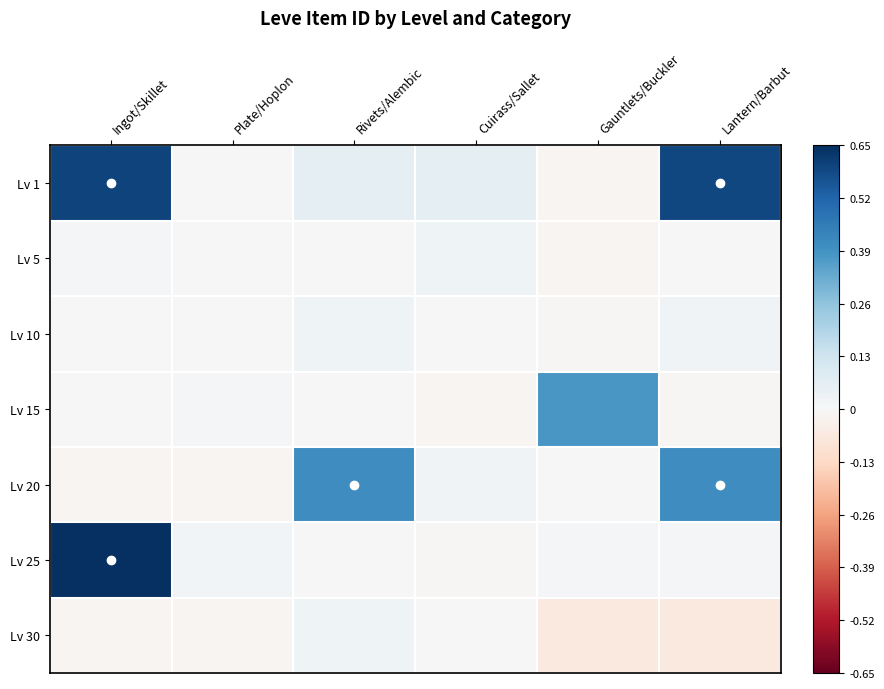

Reading left to right, list all the values displayed in this chart.

Lv 1: Ingot/Skillet=0.6	Plate/Hoplon=-0.0	Rivets/Alembic=0.1	Cuirass/Sallet=0.1	Gauntlets/Buckler=-0.0	Lantern/Barbut=0.6
Lv 5: Ingot/Skillet=0.0	Plate/Hoplon=-0.0	Rivets/Alembic=-0.0	Cuirass/Sallet=0.0	Gauntlets/Buckler=-0.0	Lantern/Barbut=-0.0
Lv 10: Ingot/Skillet=-0.0	Plate/Hoplon=-0.0	Rivets/Alembic=0.0	Cuirass/Sallet=-0.0	Gauntlets/Buckler=-0.0	Lantern/Barbut=0.0
Lv 15: Ingot/Skillet=-0.0	Plate/Hoplon=0.0	Rivets/Alembic=-0.0	Cuirass/Sallet=-0.0	Gauntlets/Buckler=0.4	Lantern/Barbut=-0.0
Lv 20: Ingot/Skillet=-0.0	Plate/Hoplon=-0.0	Rivets/Alembic=0.4	Cuirass/Sallet=0.0	Gauntlets/Buckler=0.0	Lantern/Barbut=0.4
Lv 25: Ingot/Skillet=0.7	Plate/Hoplon=0.0	Rivets/Alembic=0.0	Cuirass/Sallet=-0.0	Gauntlets/Buckler=0.0	Lantern/Barbut=0.0
Lv 30: Ingot/Skillet=-0.0	Plate/Hoplon=-0.0	Rivets/Alembic=0.0	Cuirass/Sallet=-0.0	Gauntlets/Buckler=-0.1	Lantern/Barbut=-0.1